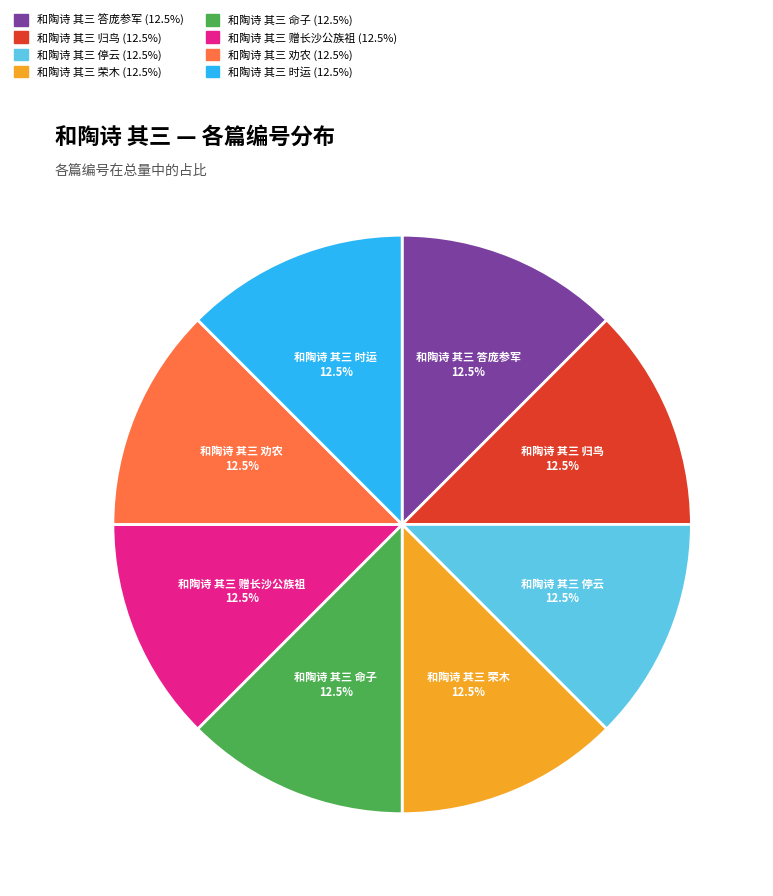

To the nearest percent, what is the average slice percentage?

12%